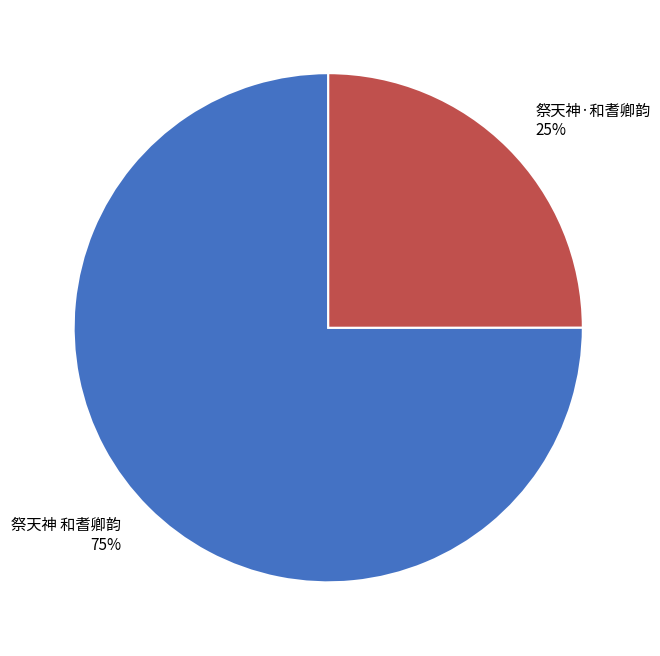

How many segments does this pie chart have?

2